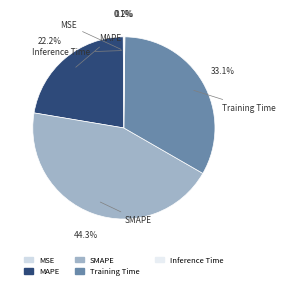

Is SMAPE the majority of the pie?

No